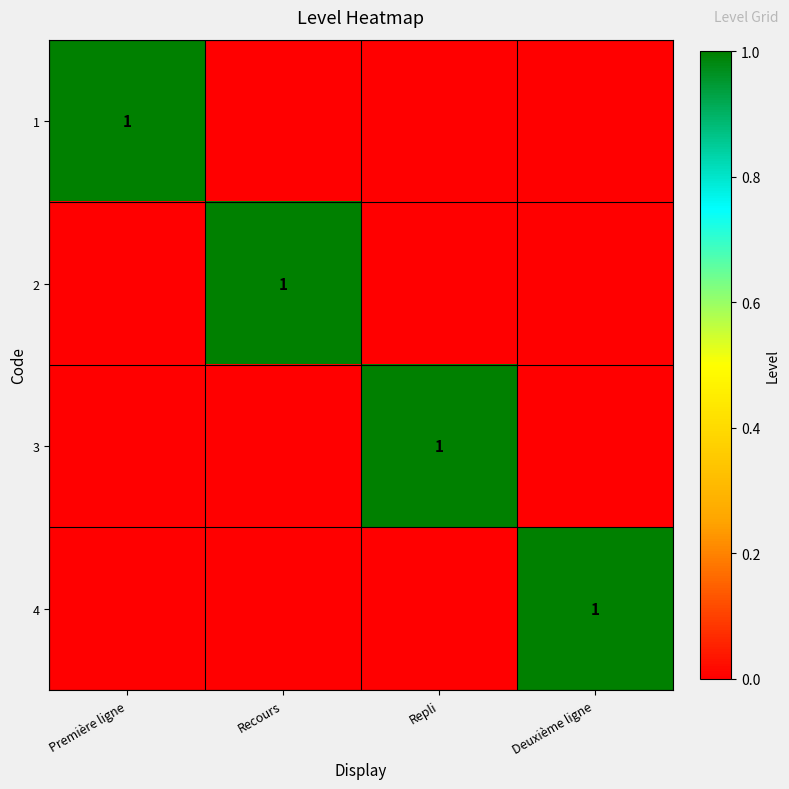

Is it true that 3 equals 2 at Repli?

False